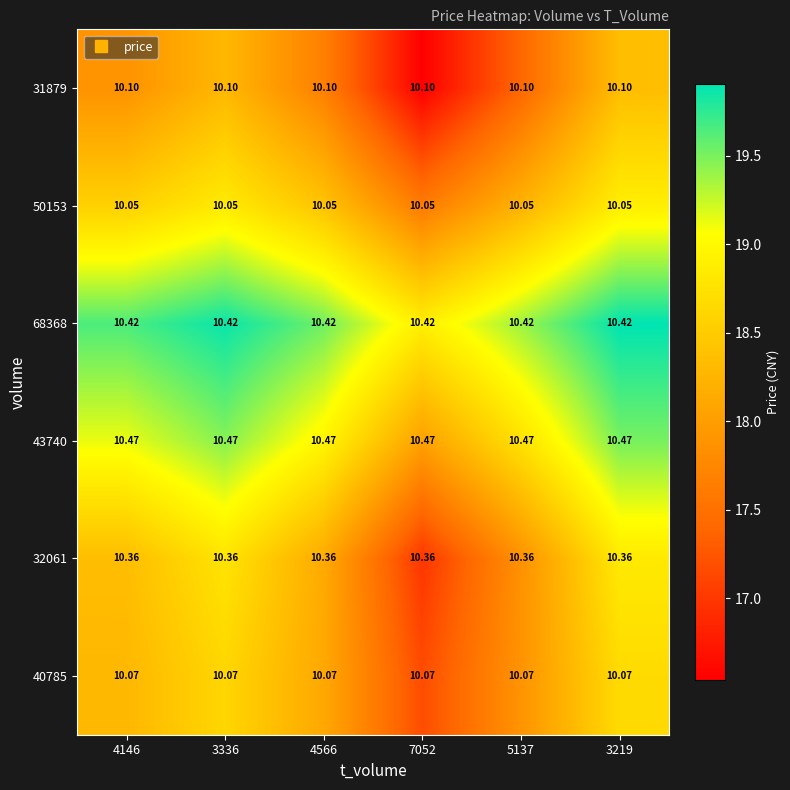

Count the number of data series in this chart.

6